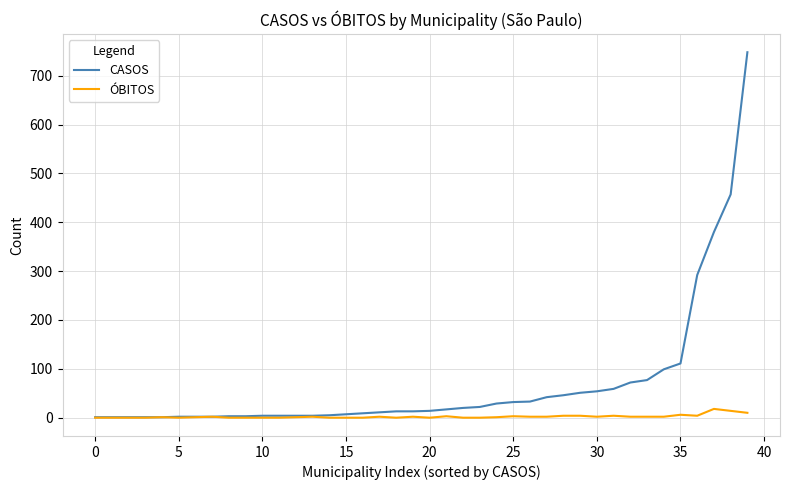

Which series has the widest spread of values?

CASOS